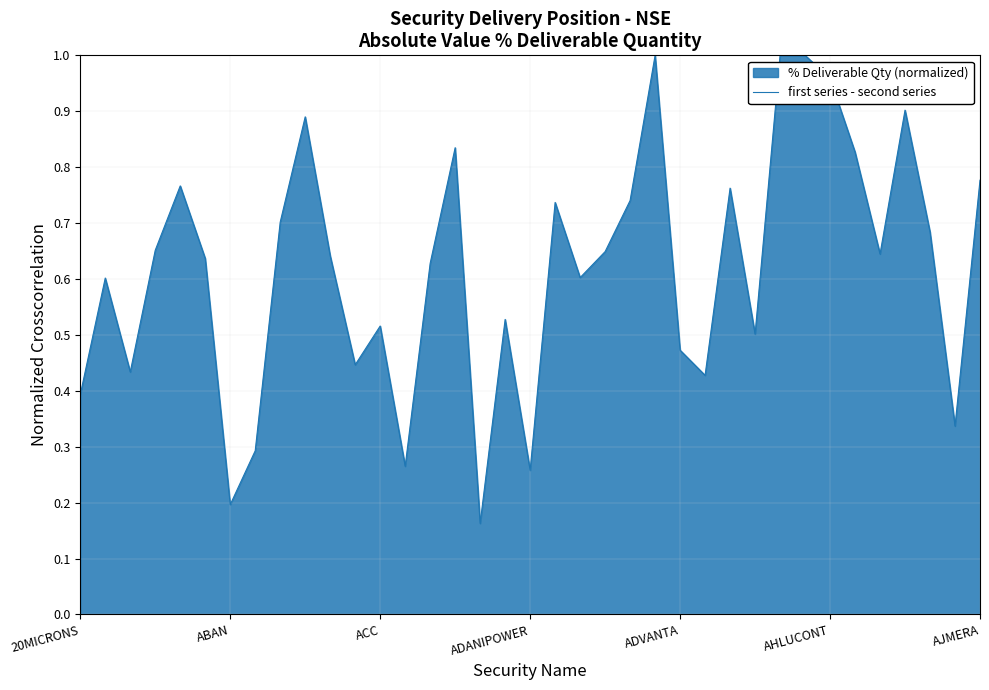

What is the value of the 23rd point from the left?

0.7